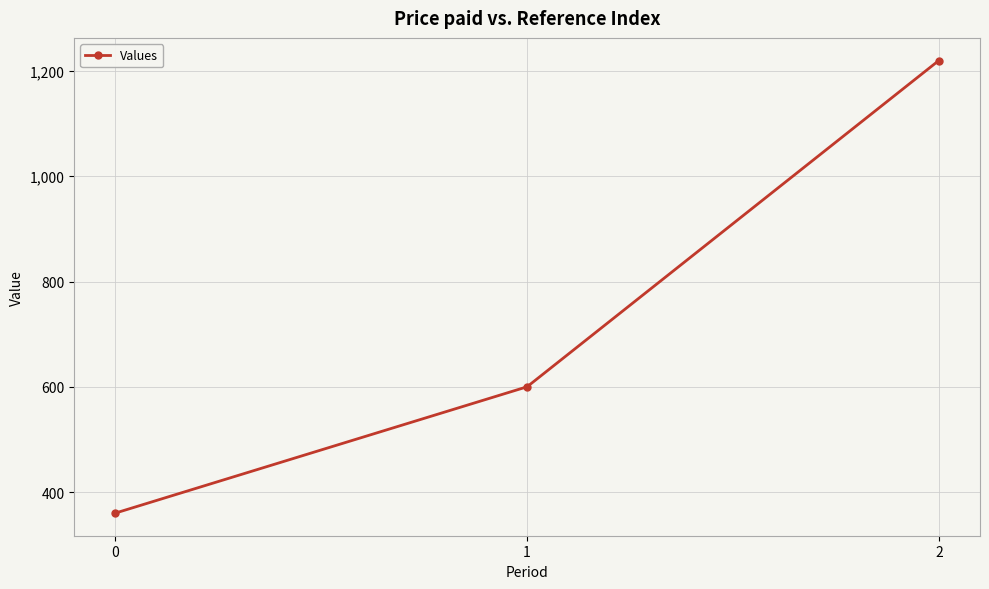

What is the difference between the values at 1 and 0?

240